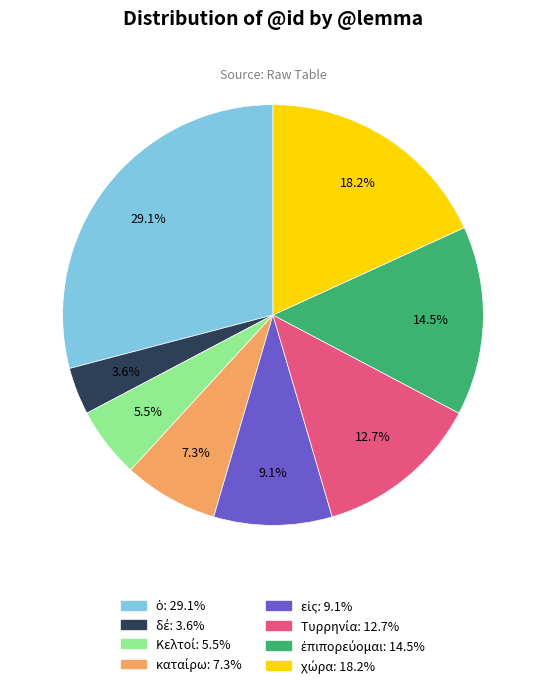

Is there a majority slice in this chart?

No